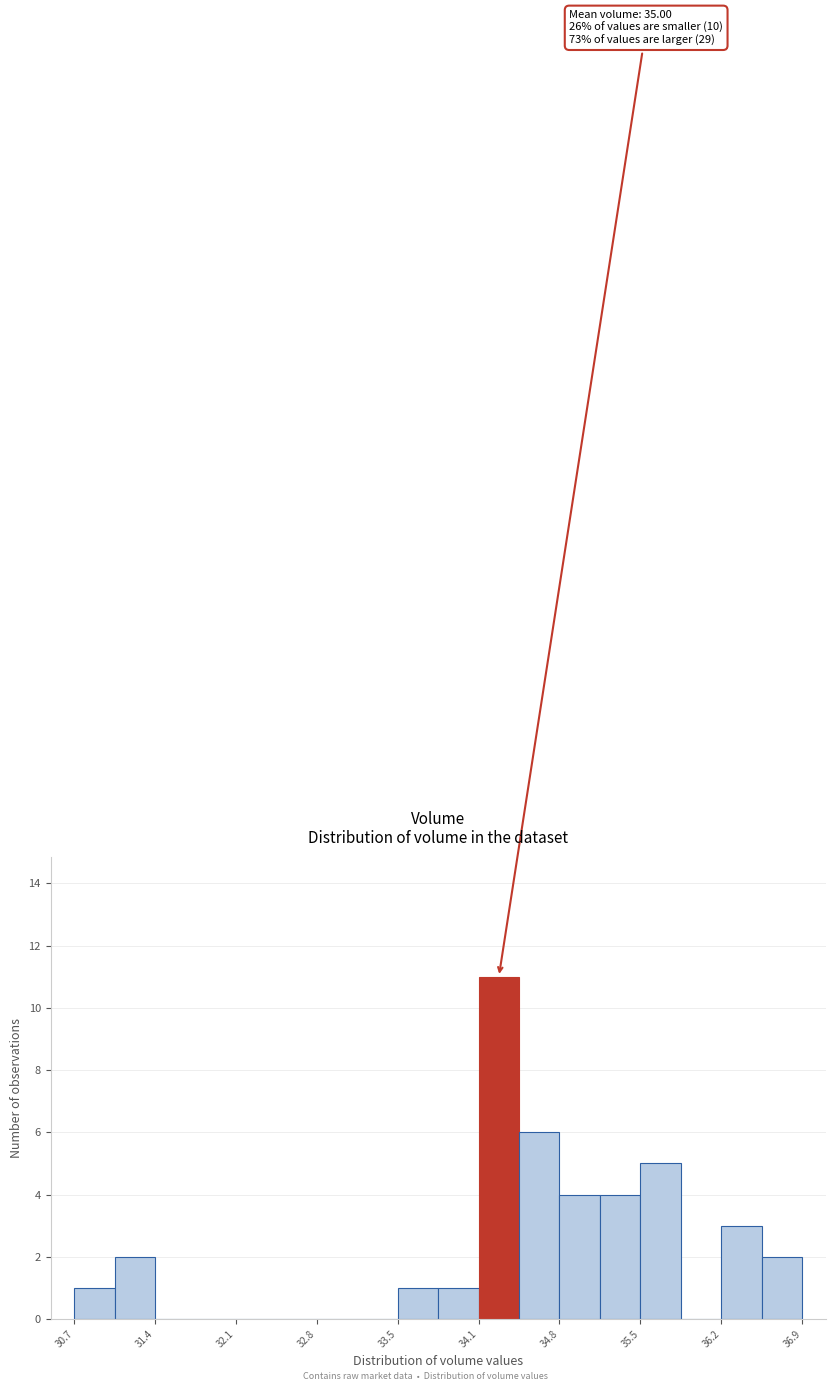

Read against the x-axis, roughly where is the centre of the tallest bar?

34.3